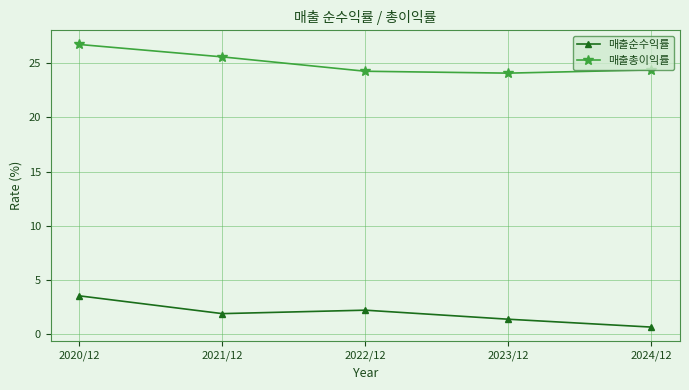

Rank the series by their average value, from highest to lowest.

매출총이익률, 매출순수익률